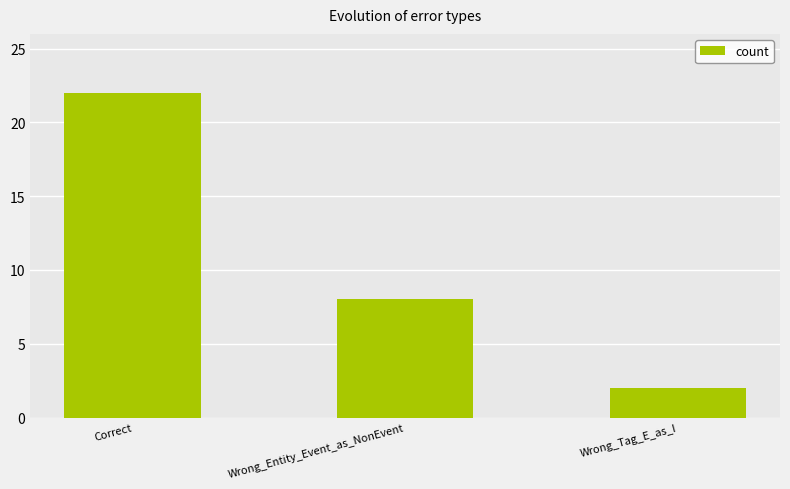

The chart shows a value of 2 at Wrong_Tag_E_as_I. True or false?

True